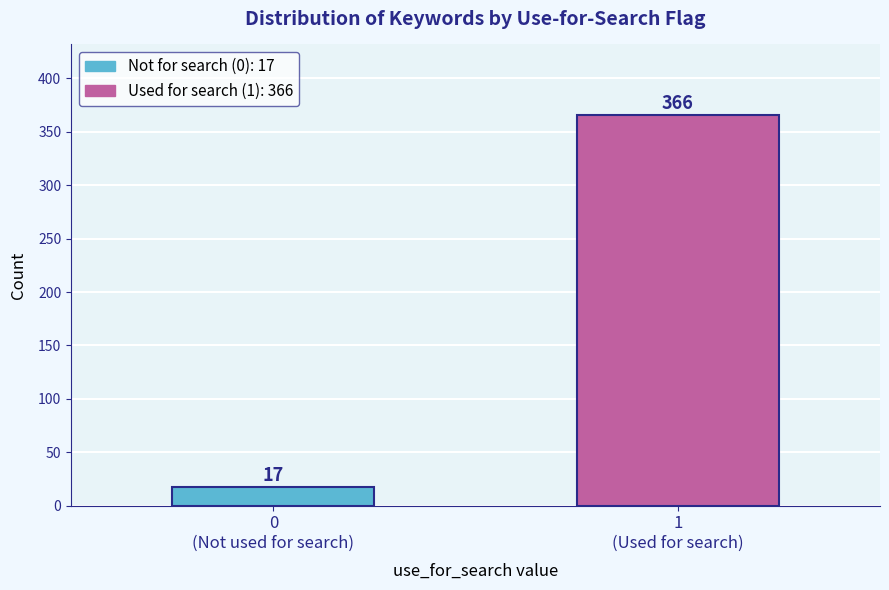

Reading right to left, extract all data points from this chart.

366	17